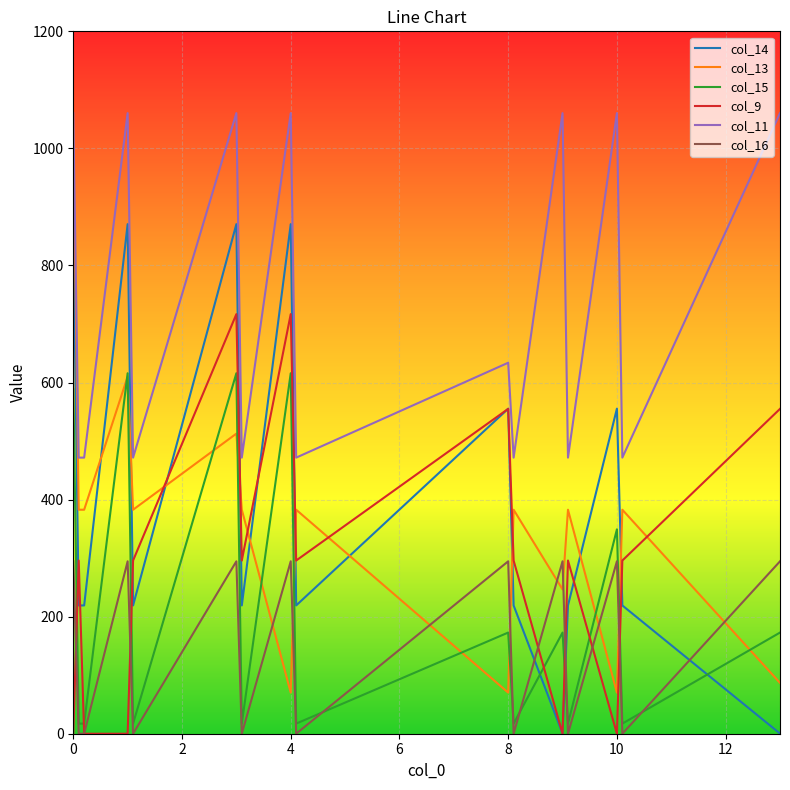

What is the highest value of the col_15 series?

615.9